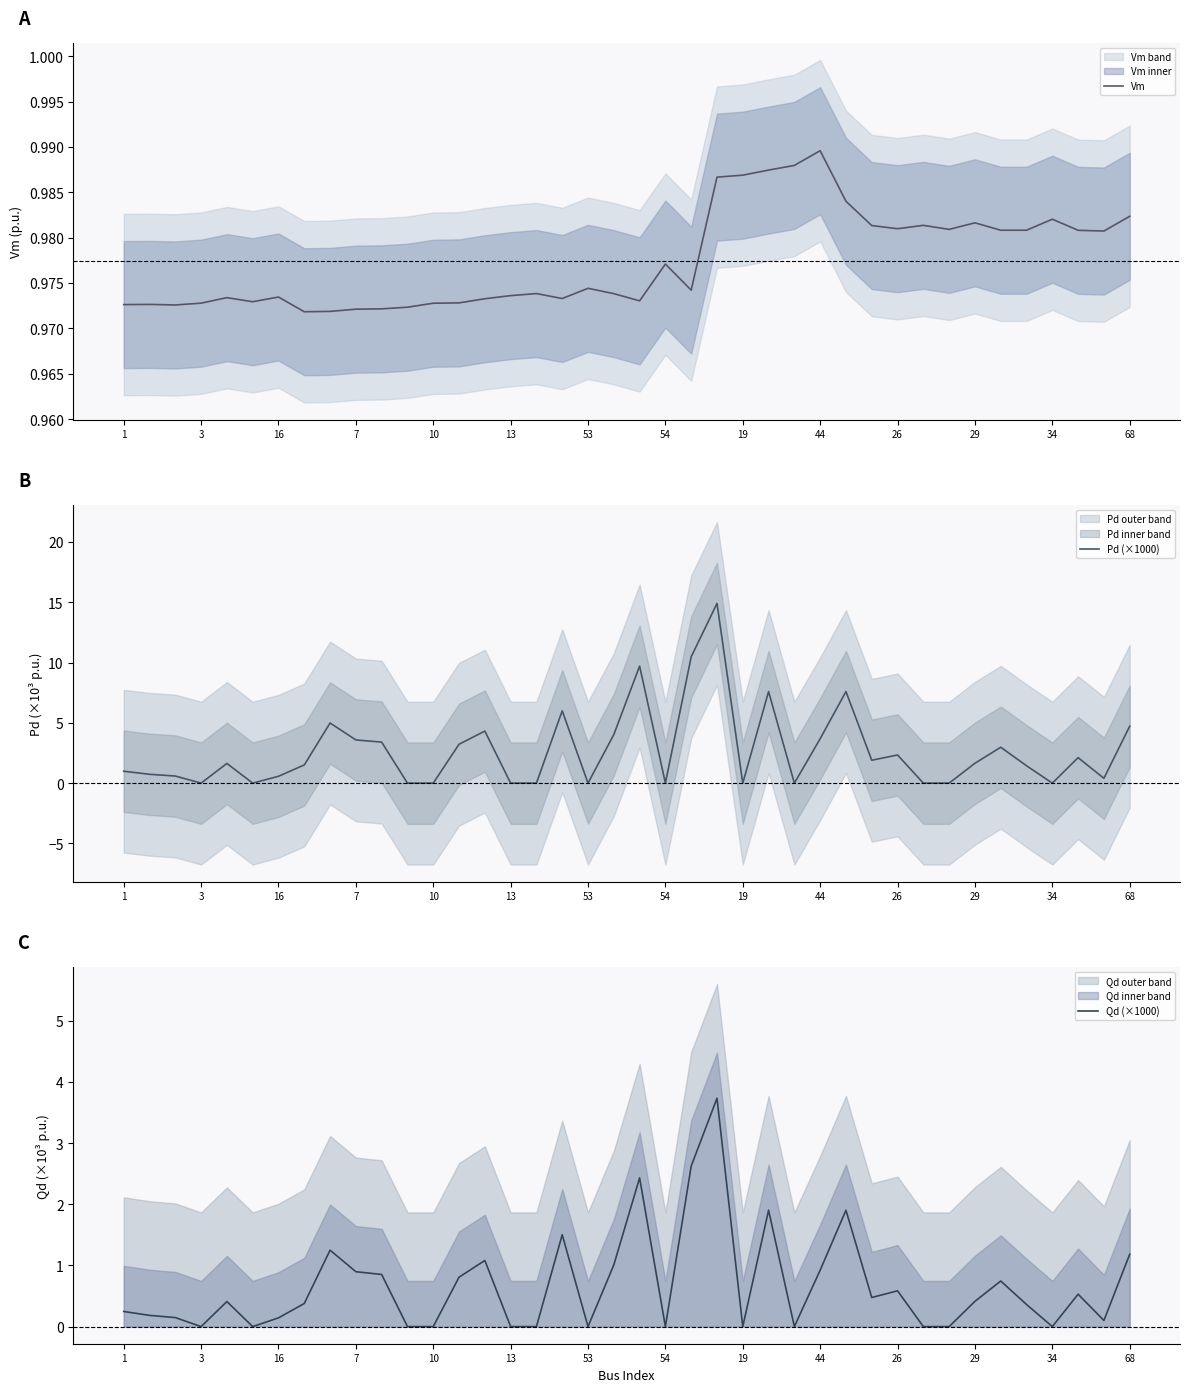

Is it true that Vm equals 1.4 at 44?

False